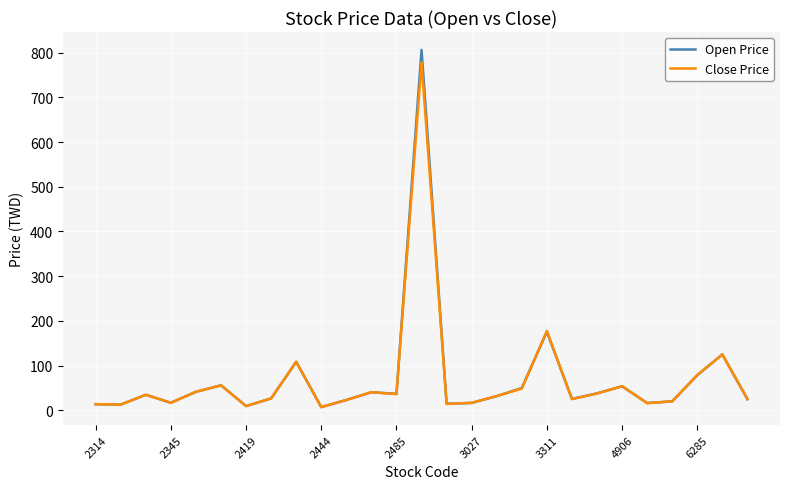

Which series ends up on top after the final intersection of Open Price and Close Price?

Close Price